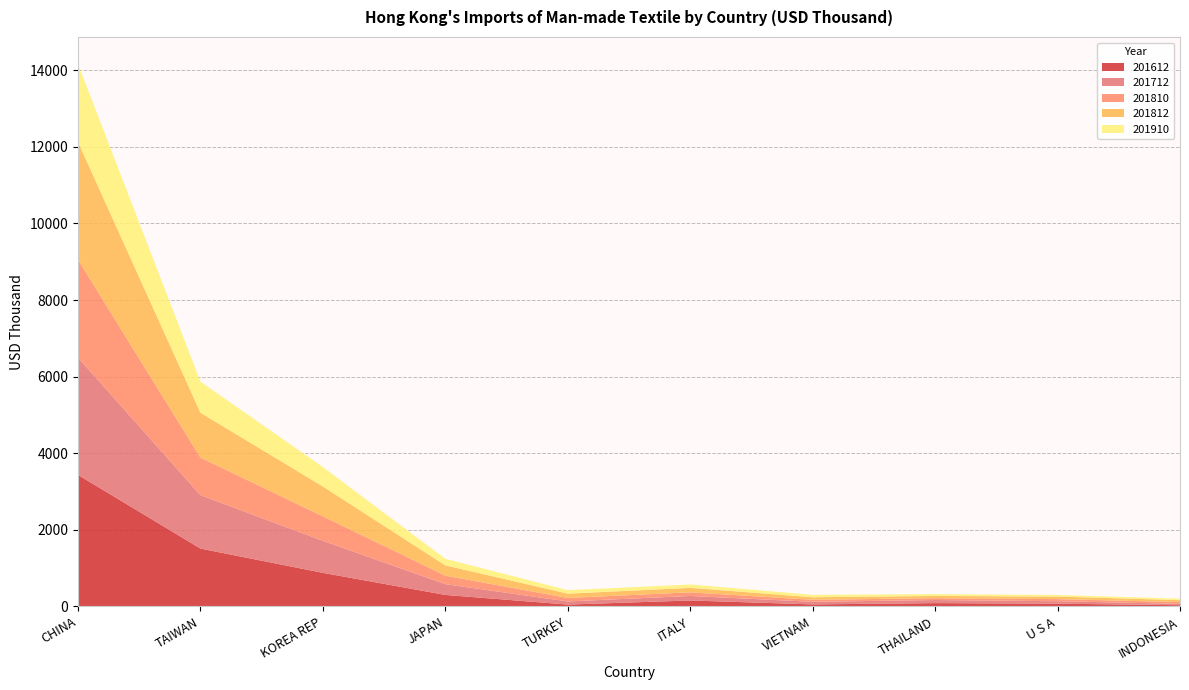

Reading left to right, what are all the values shown in this chart?

201612: CHINA=3433.8	TAIWAN=1510.2	KOREA REP=876.2	JAPAN=299.5	TURKEY=47.9	ITALY=154.6	VIETNAM=52.1	THAILAND=86.1	U S A=71.3	INDONESIA=30.8
201712: CHINA=3064.7	TAIWAN=1394.8	KOREA REP=836.6	JAPAN=281.2	TURKEY=81.5	ITALY=118.2	VIETNAM=67.9	THAILAND=80.6	U S A=64.0	INDONESIA=36.2
201810: CHINA=2555.0	TAIWAN=979.7	KOREA REP=640.1	JAPAN=221.1	TURKEY=90.5	ITALY=94.5	VIETNAM=52.6	THAILAND=46.8	U S A=55.2	INDONESIA=44.8
201812: CHINA=3071.6	TAIWAN=1172.7	KOREA REP=778.1	JAPAN=269.5	TURKEY=112.8	ITALY=117.6	VIETNAM=66.3	THAILAND=59.2	U S A=66.1	INDONESIA=51.7
201910: CHINA=2036.6	TAIWAN=812.3	KOREA REP=506.9	JAPAN=170.1	TURKEY=90.0	ITALY=87.9	VIETNAM=63.3	THAILAND=46.7	U S A=41.6	INDONESIA=38.5